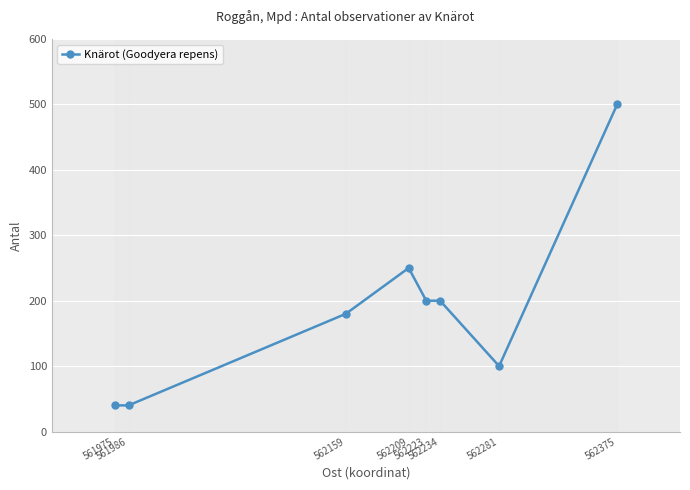

What is the smallest value displayed?

40